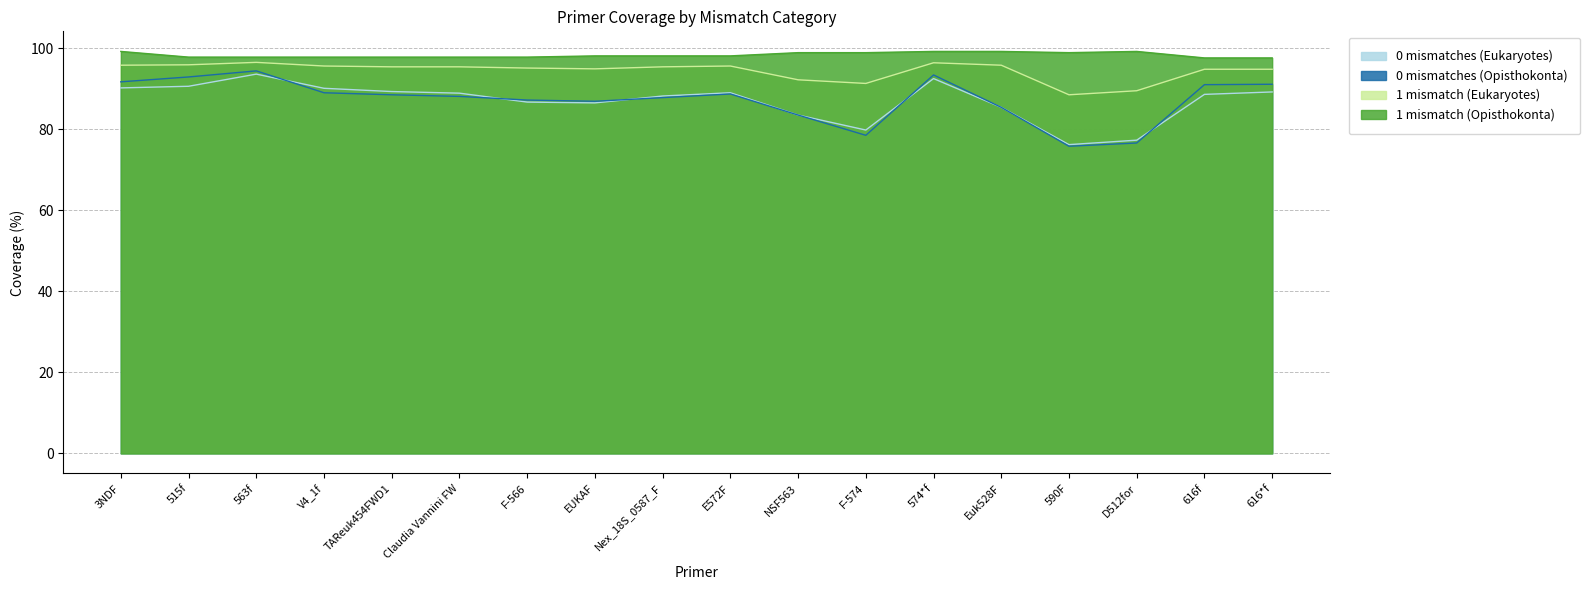

Reading left to right, extract all data points from this chart.

0 mismatches (Eukaryotes): 90.2	90.6	93.6	90.1	89.3	88.9	86.7	86.5	88.2	89.0	83.5	79.8	92.5	85.4	76.2	77.3	88.6	89.2
0 mismatches (Opisthokonta): 91.7	92.9	94.4	89.0	88.5	88.1	87.2	86.9	87.8	88.7	83.5	78.5	93.4	85.4	75.8	76.6	91.0	91.1
1 mismatch (Eukaryotes): 95.8	95.9	96.5	95.6	95.4	95.4	95.1	94.9	95.4	95.6	92.2	91.3	96.4	95.8	88.5	89.5	94.8	94.8
1 mismatch (Opisthokonta): 99.2	97.8	97.8	97.8	97.8	97.8	97.8	98.1	98.1	98.1	98.9	98.9	99.2	99.2	98.9	99.2	97.6	97.6